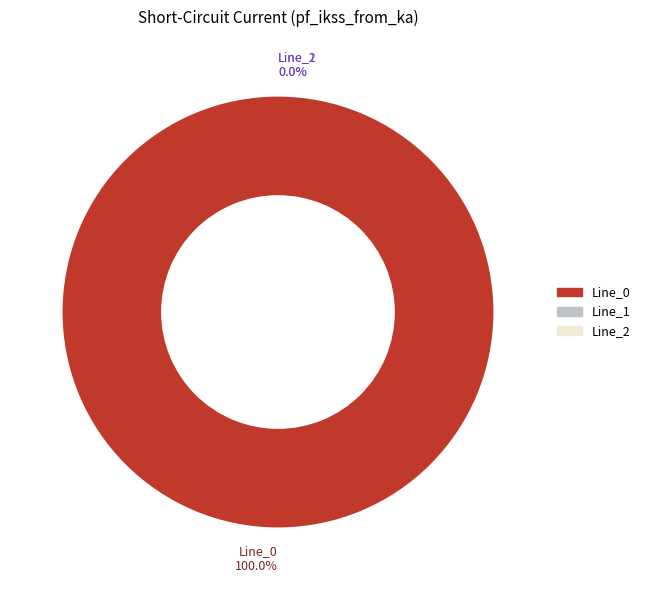

To the nearest percent, what is the difference between the Line_1 and Line_0 slice percentages?

100%